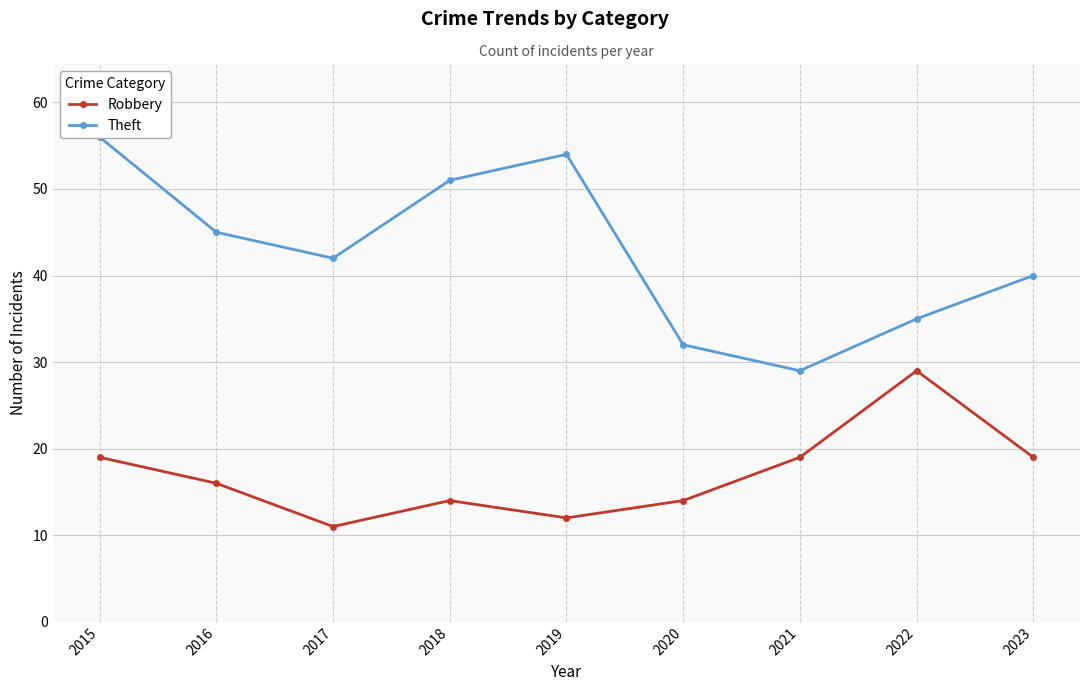

Rank the categories by Theft value from highest to lowest.

2015, 2019, 2018, 2016, 2017, 2023, 2022, 2020, 2021